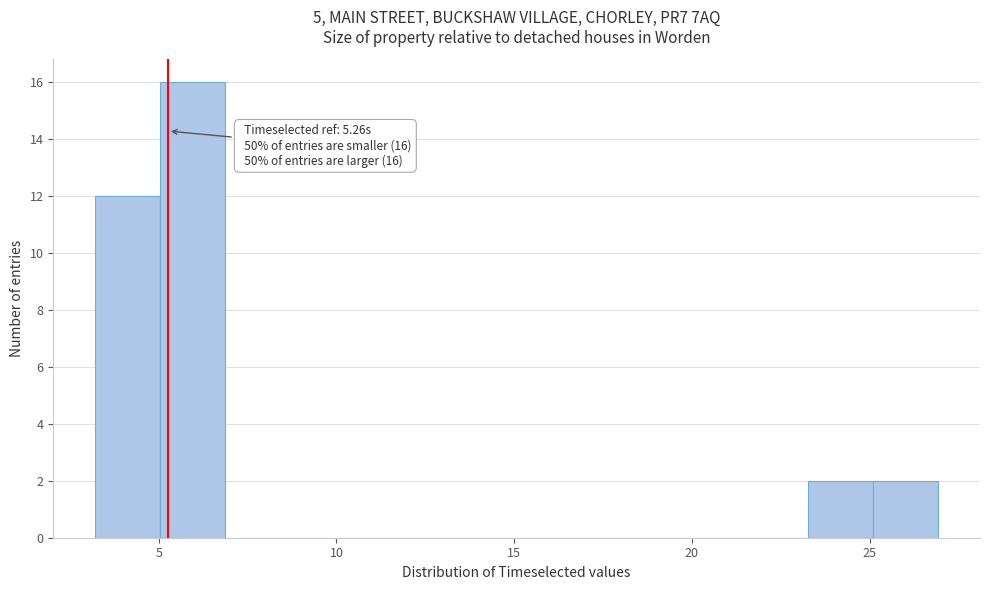

Read against the x-axis, roughly where is the centre of the tallest bar?

6.0